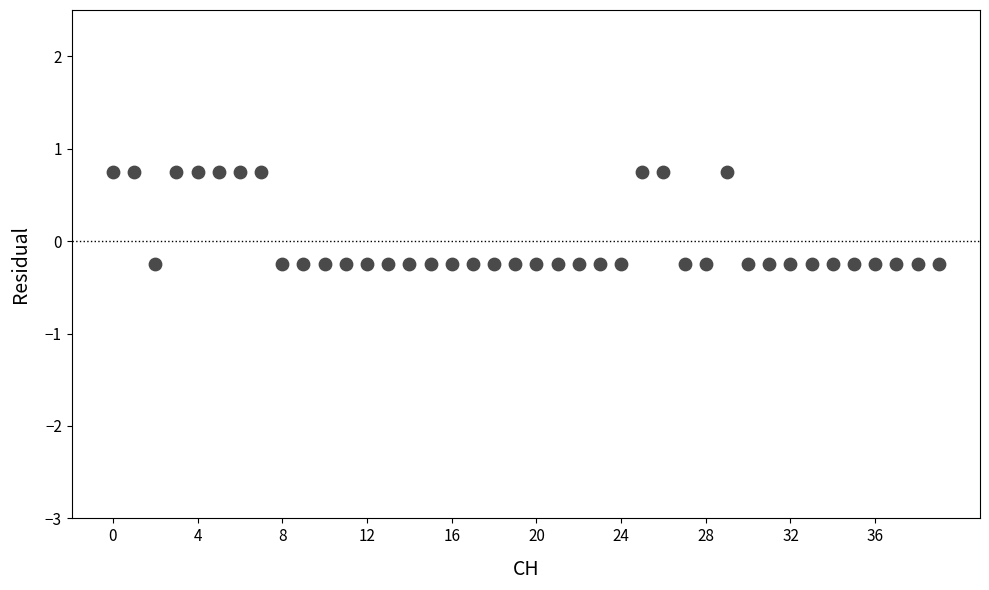

What is the range of Y values (max minus min)?

1.0